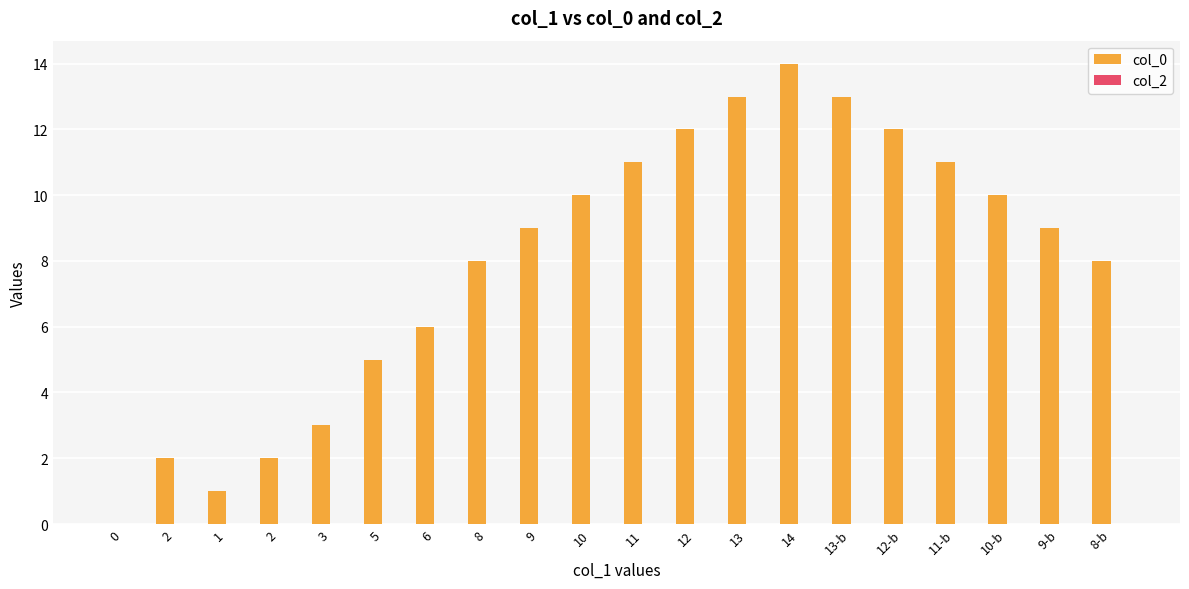

Reading right to left, transcribe all the data shown in this chart.

col_0: 8	9	10	11	12	13	14	13	12	11	10	9	8	6	5	3	2	1	2	0
col_2: 0	0	0	0	0	0	0	0	0	0	0	0	0	0	0	0	0	0	0	0